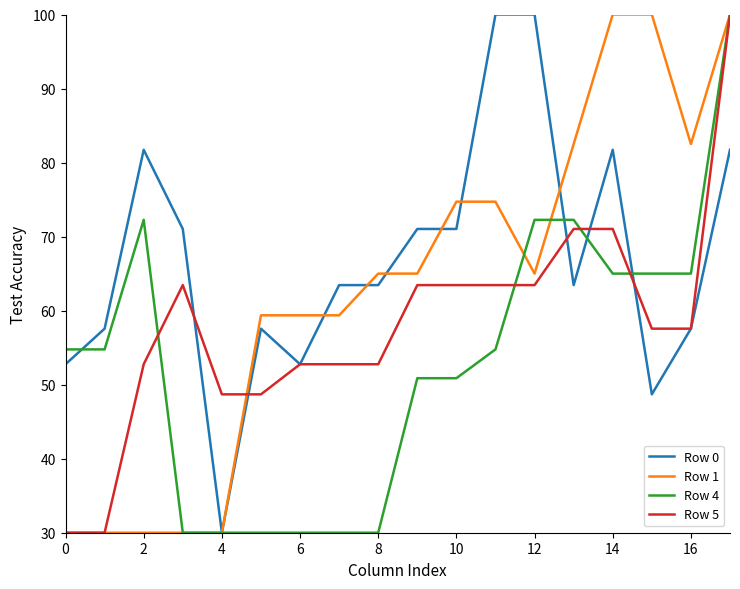

Which series has the largest total across all categories?

Row 0